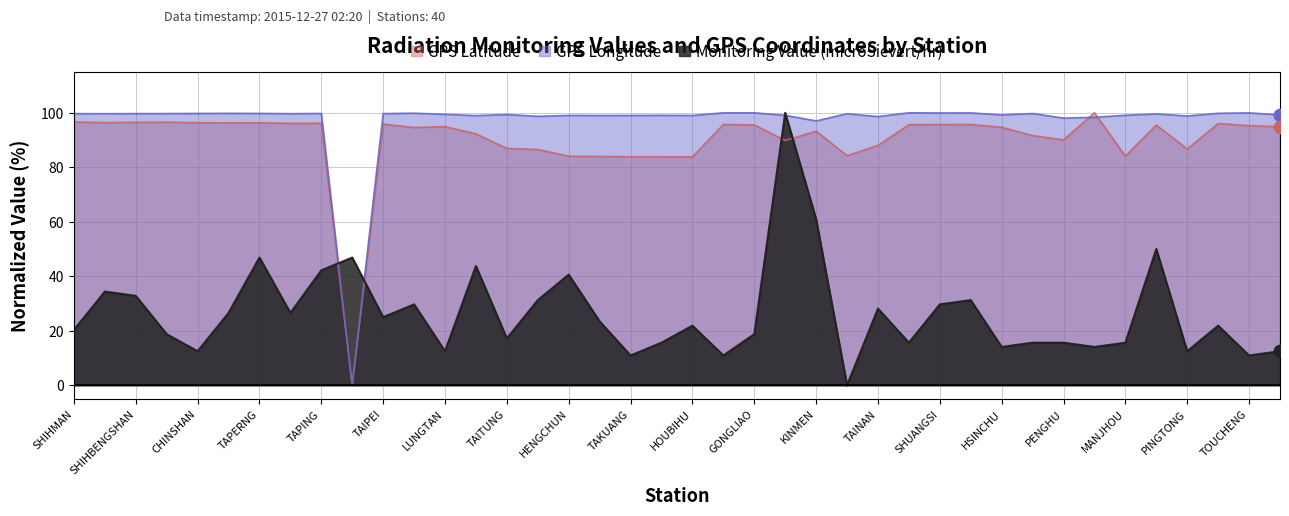

At which category does GPS Longitude reach its first local peak?

YEHLIU